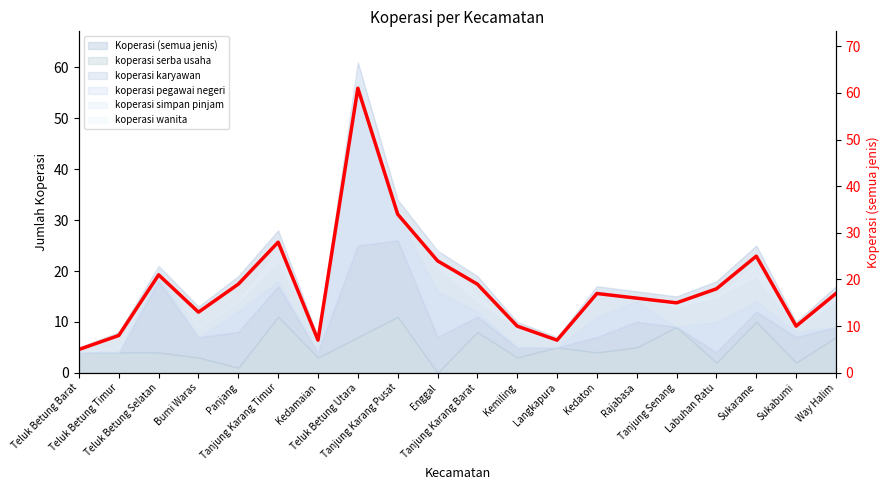

True or false: the data shows 8 at Bumi Waras.

False